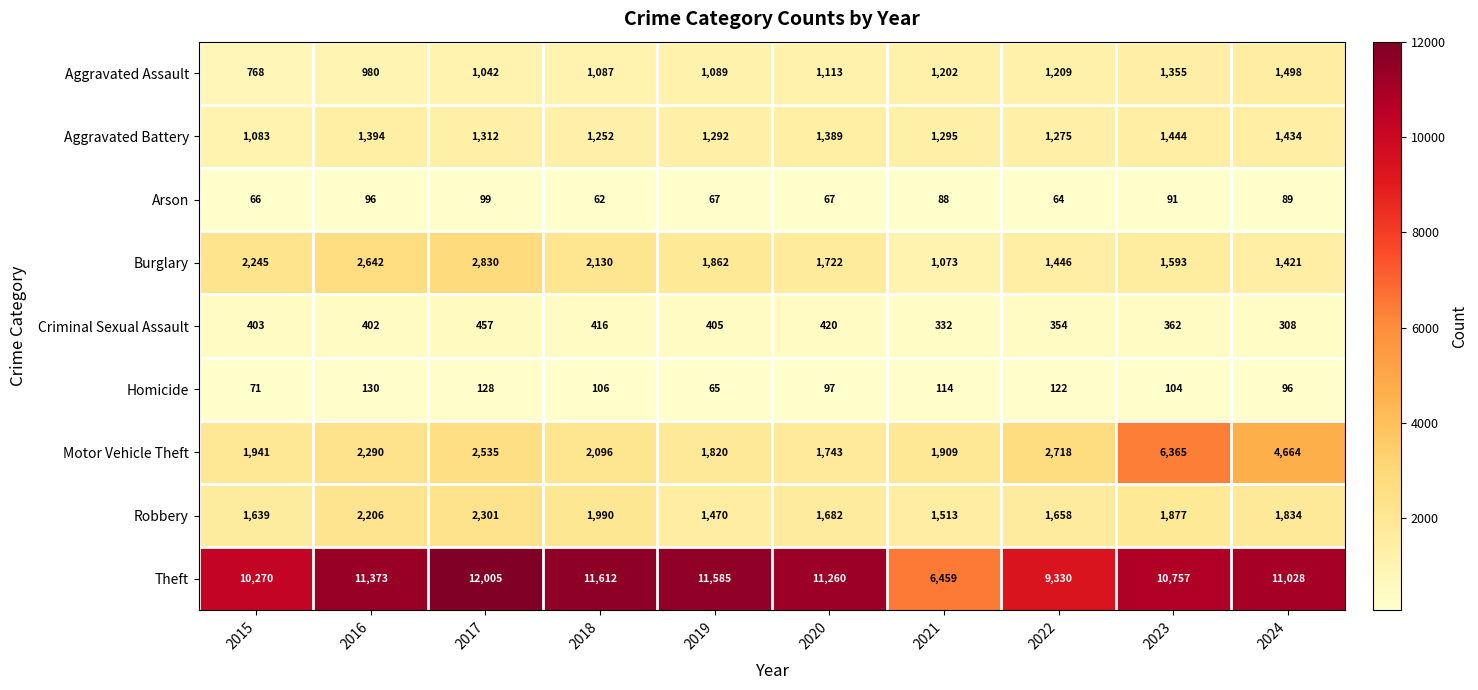

What is the maximum value shown in the chart?

12005